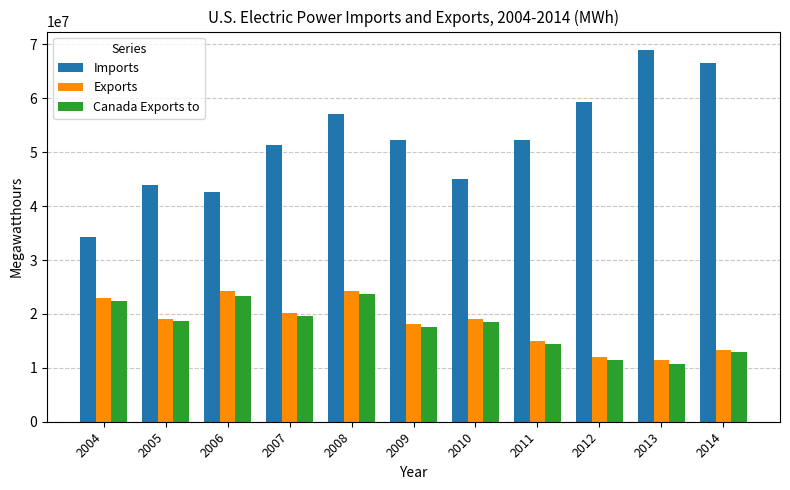

What are all the series names shown in the legend?

Imports, Exports, Canada Exports to